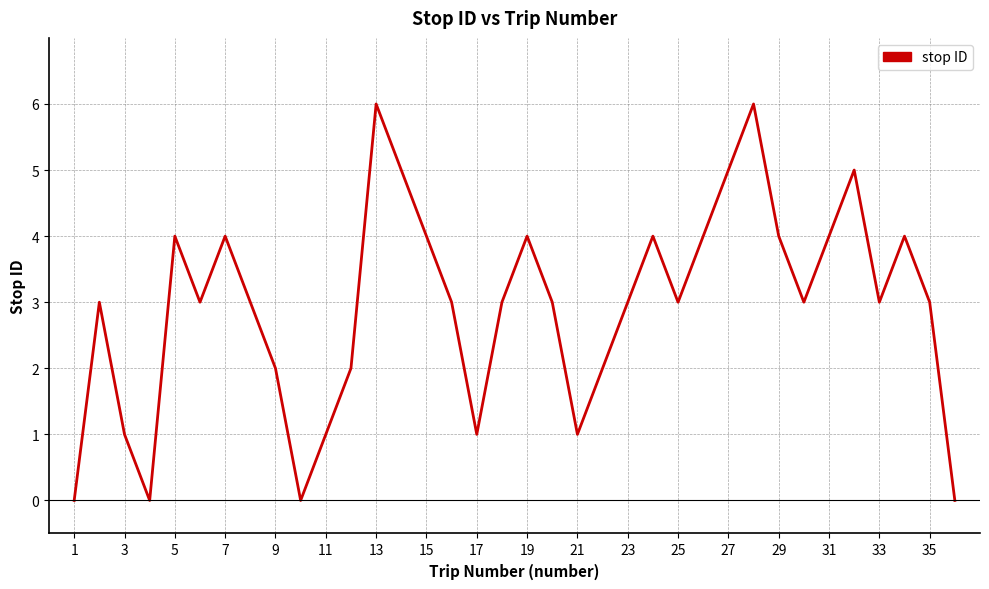

What is the maximum value shown in the chart?

6